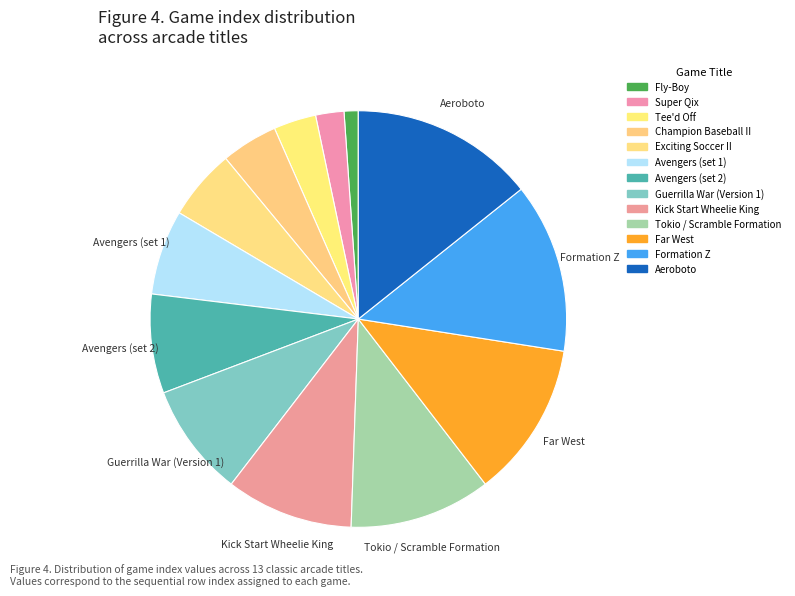

Does Tokio / Scramble Formation account for over 50% of the chart?

No